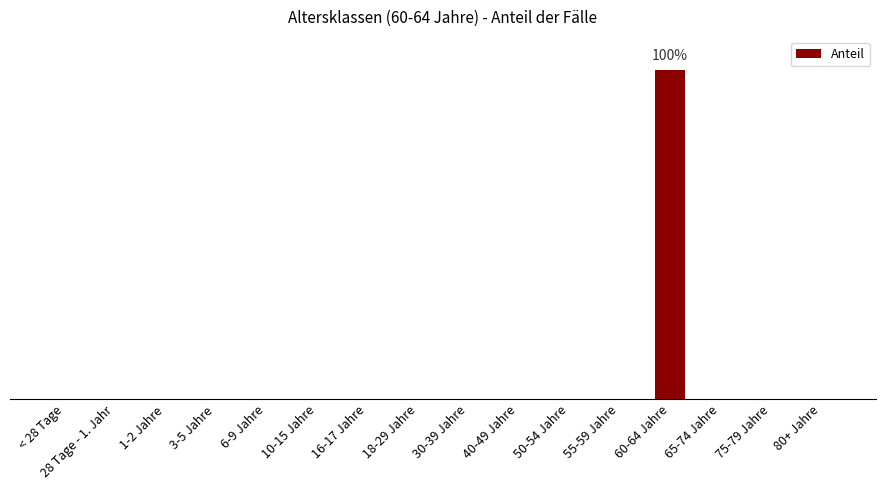

Does the chart contain any negative values?

No